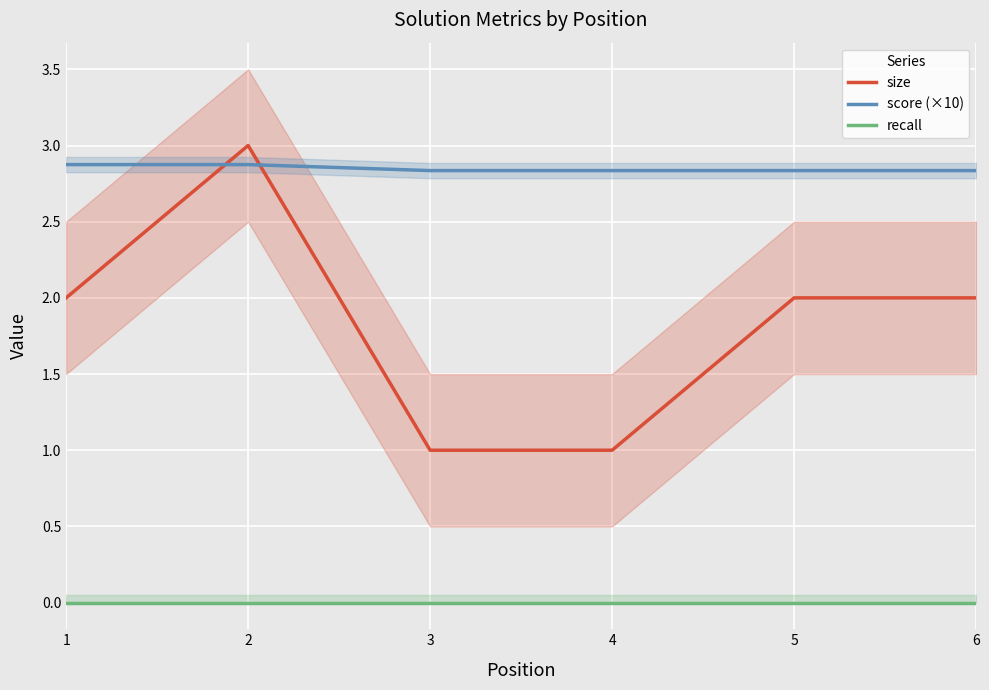

What is the sum of the score (×10) values at 1 and 2?

5.7